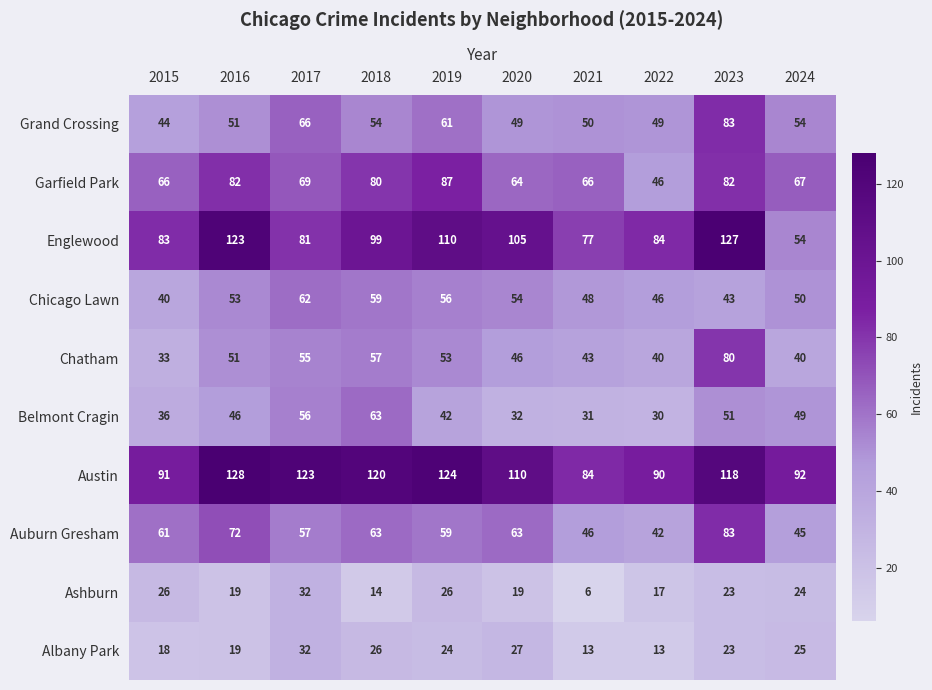

What is the minimum value for Chatham?

33